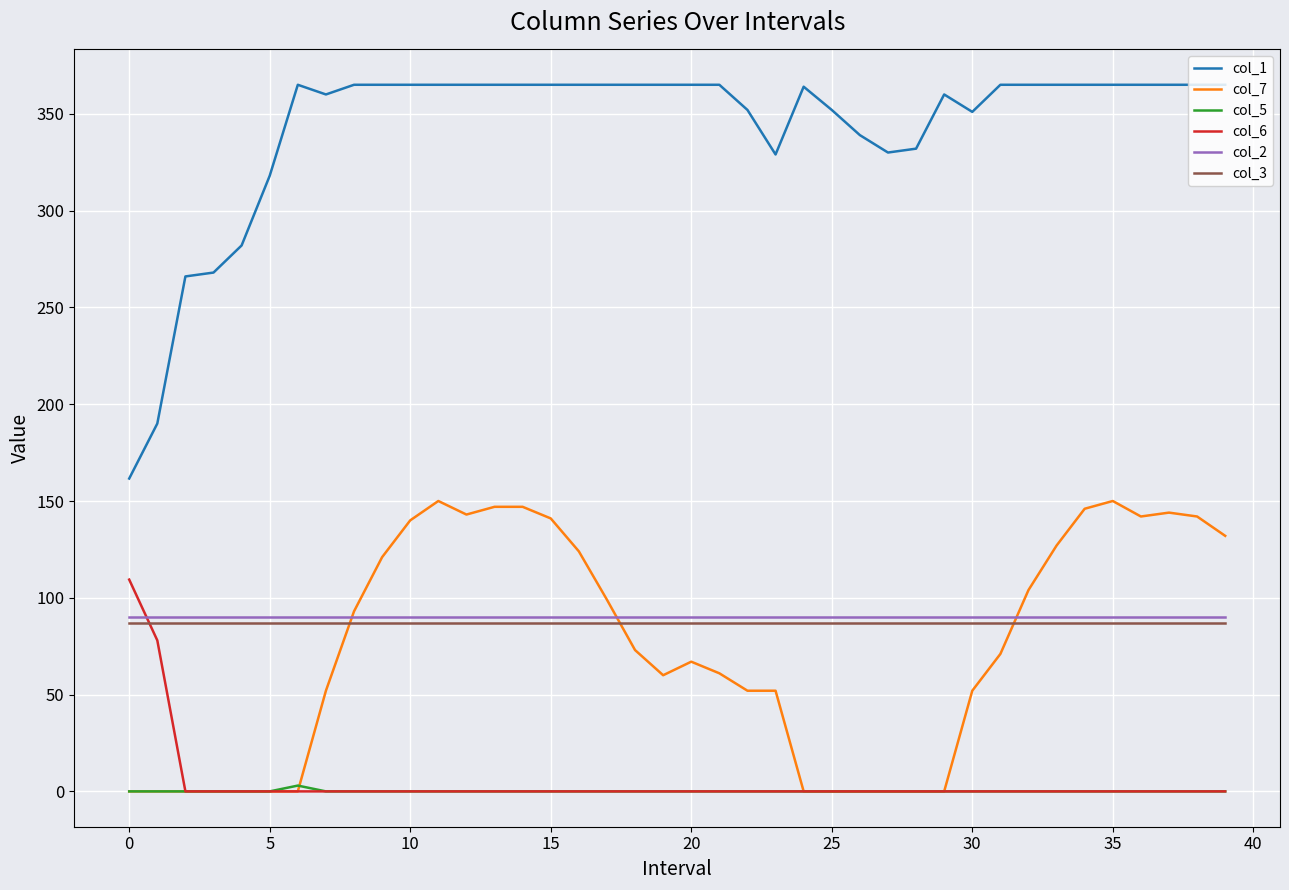

What is the lowest value of the col_1 series?

161.6